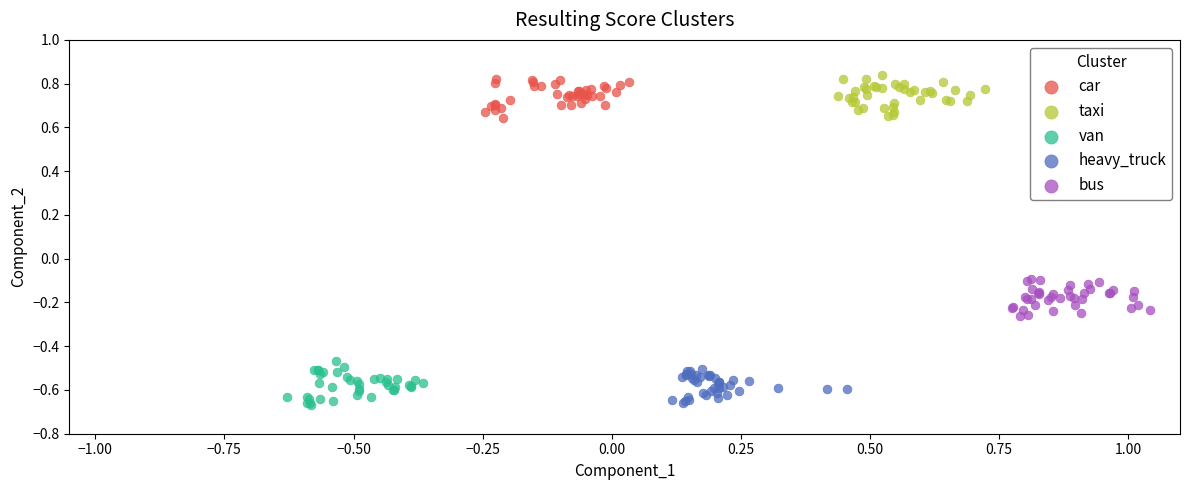

Which series contains the highest Y value?

taxi